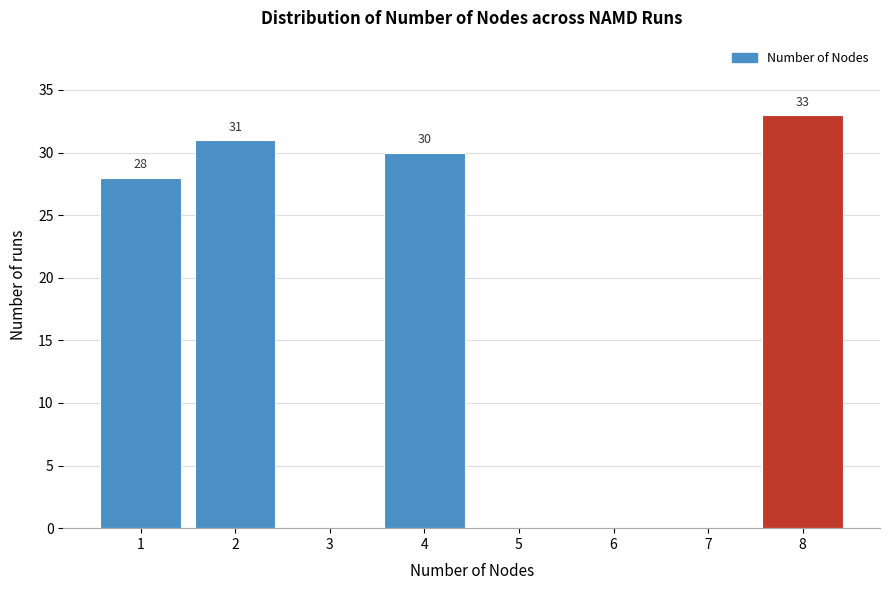

Over which range of the x-axis is the bar tallest?

7.5 to 8.5